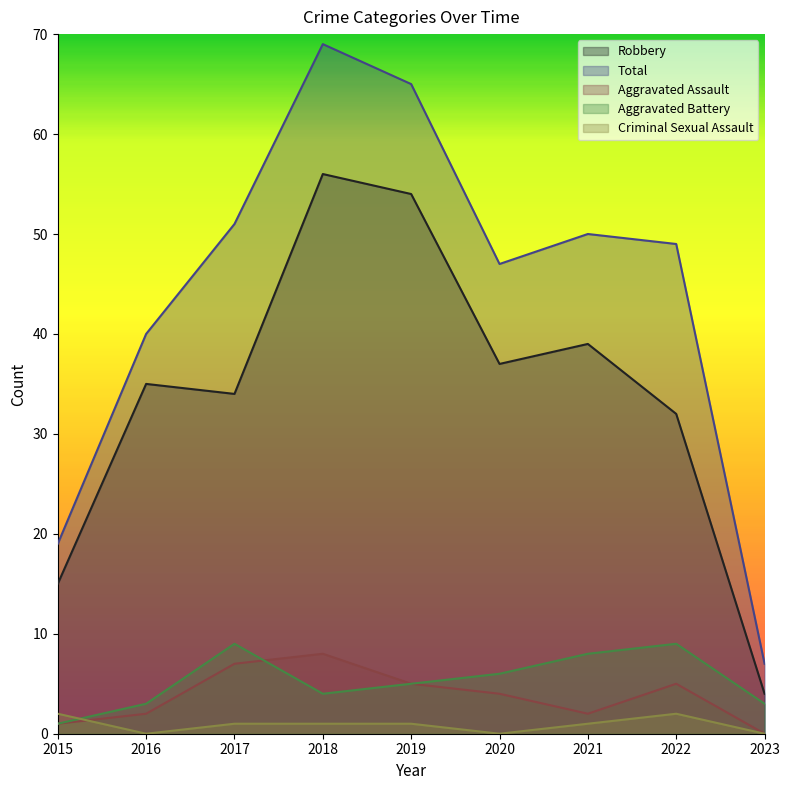

What is the sum of all Robbery values?

306